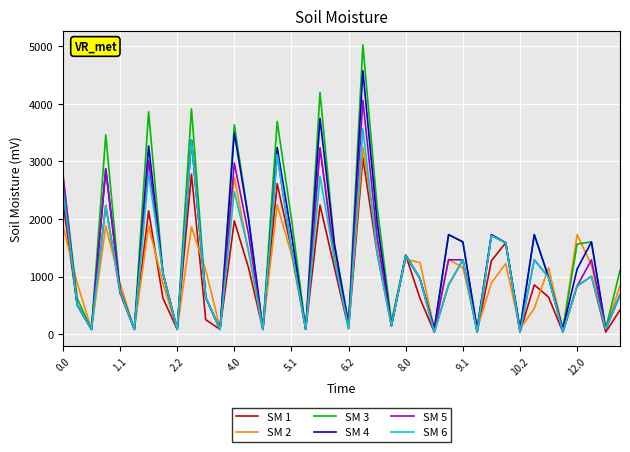

List the series in order of their peak value, lowest first.

SM 1, SM 2, SM 6, SM 5, SM 4, SM 3